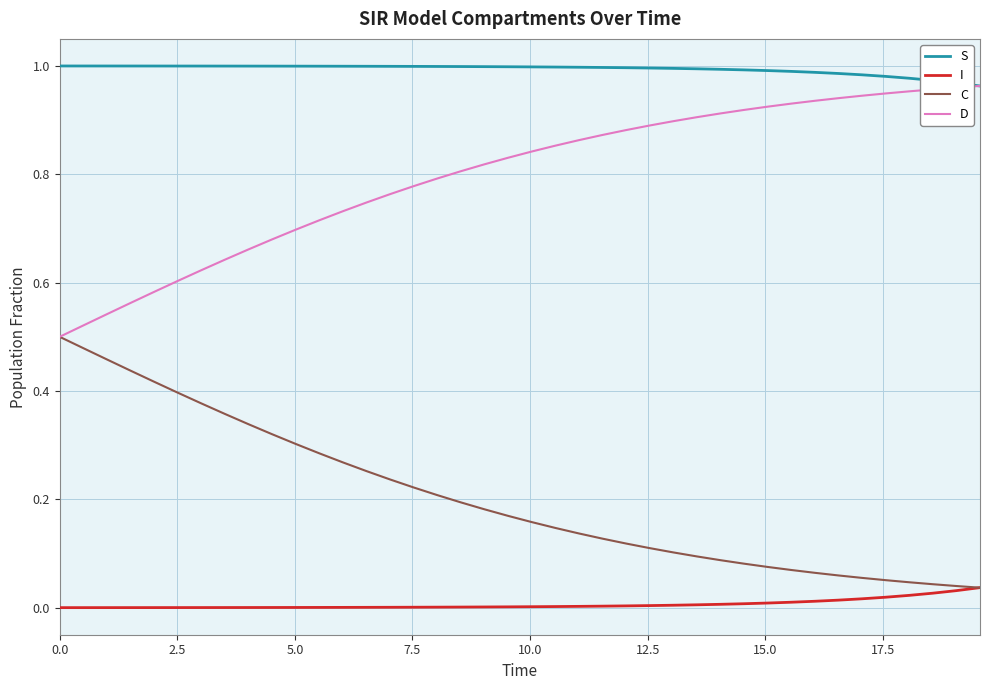

True or false: D and I intersect in this chart.

False